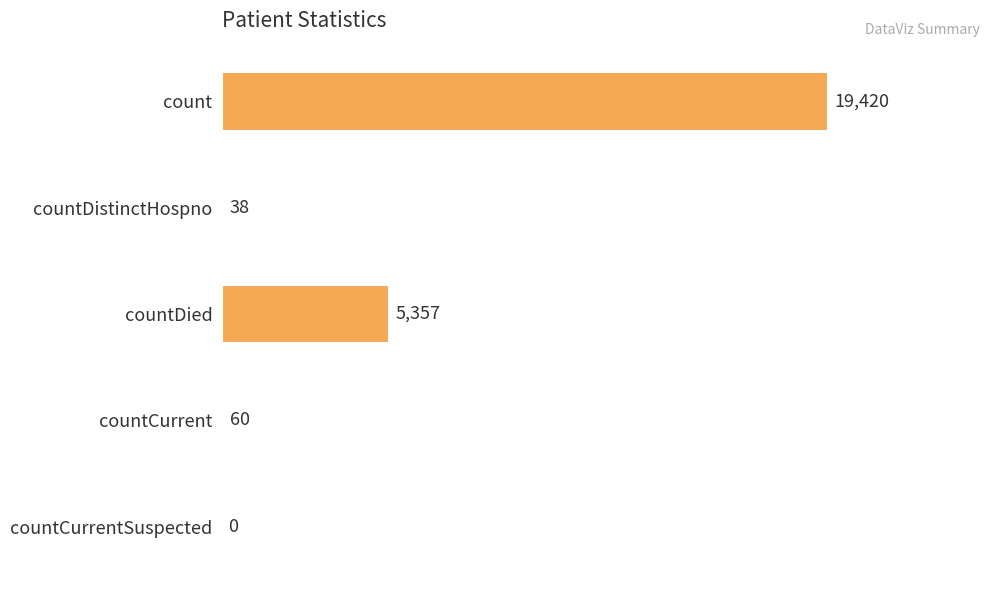

What is the sum of all values?

24875